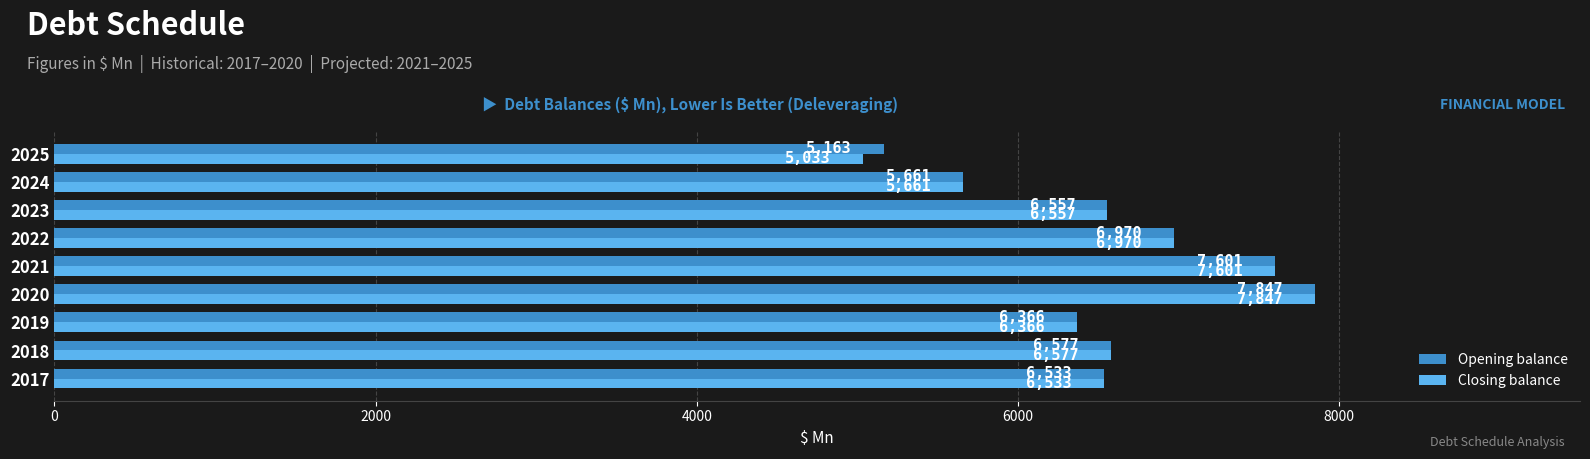

Rank the series by their average value, from lowest to highest.

Closing balance, Opening balance